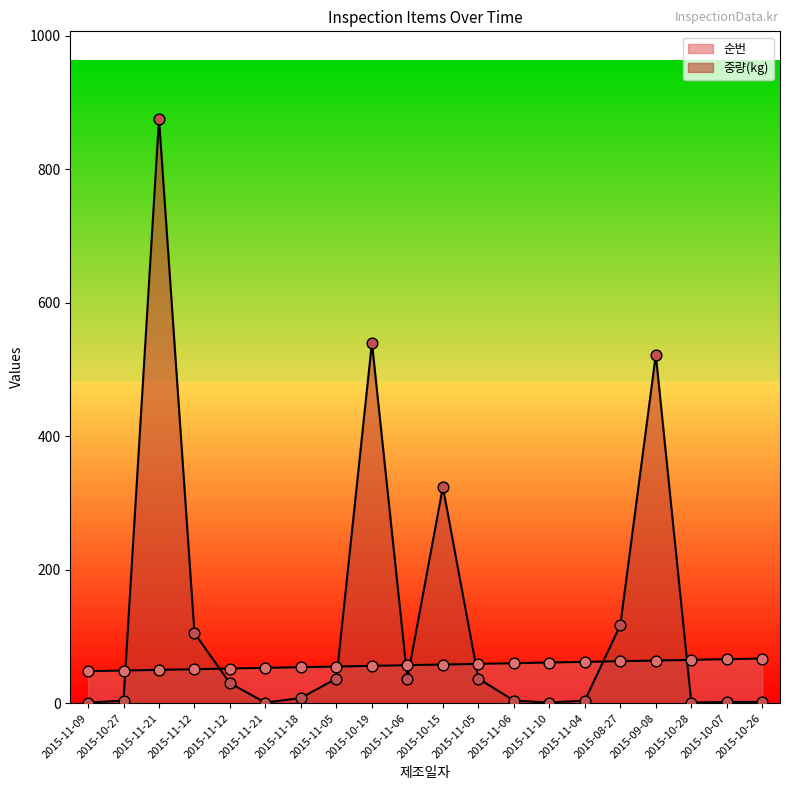

At how many categories does at least one series exceed 621?

1